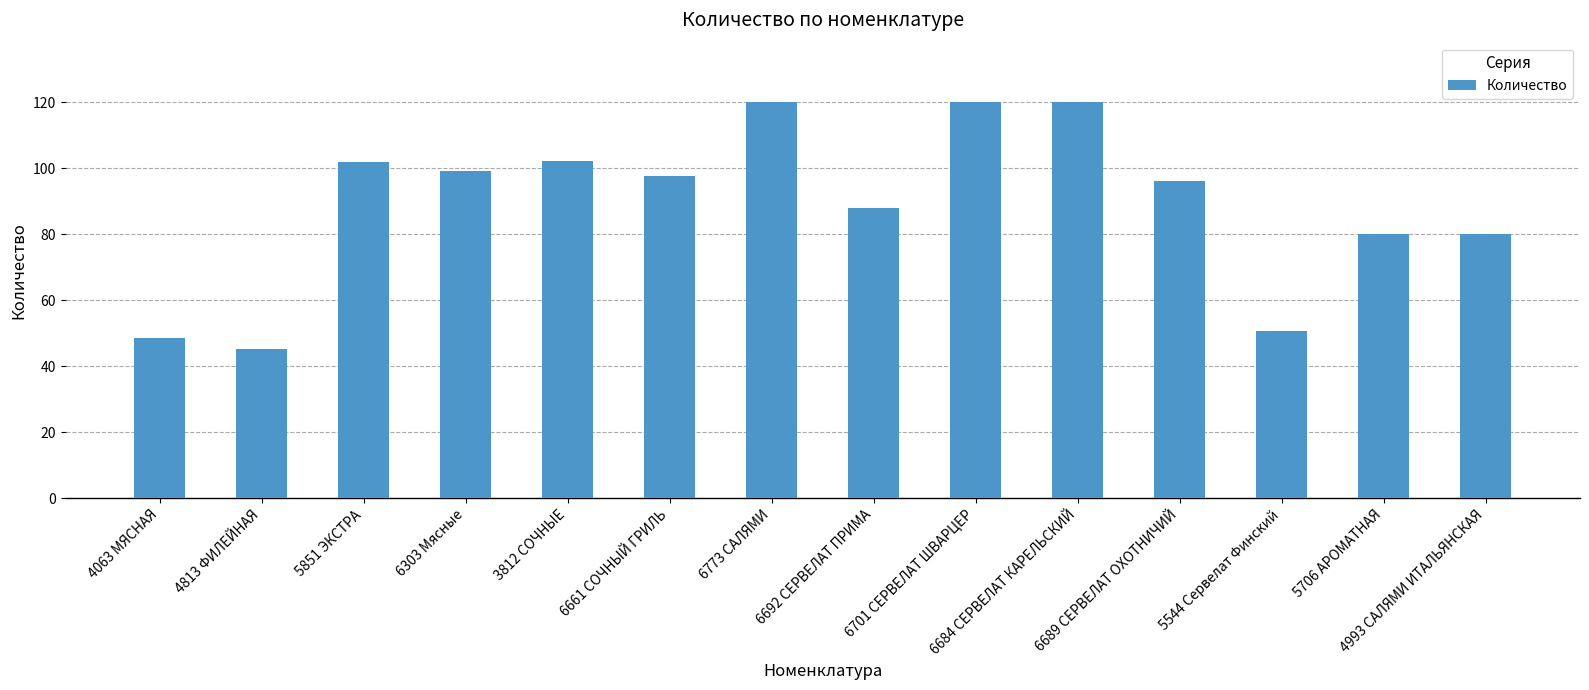

How many categories are shown in the chart?

14